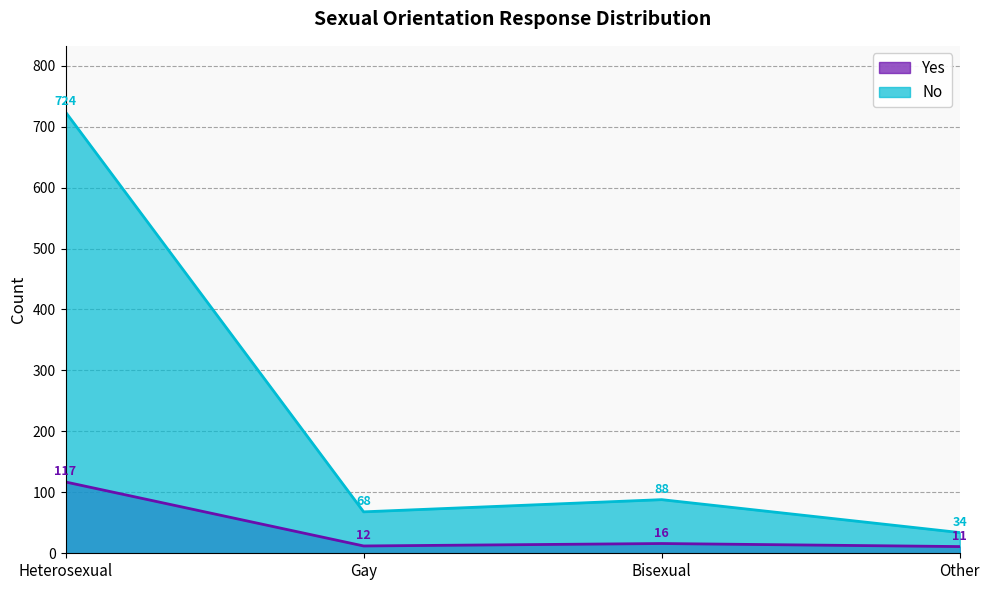

How many categories are shown in the chart?

4